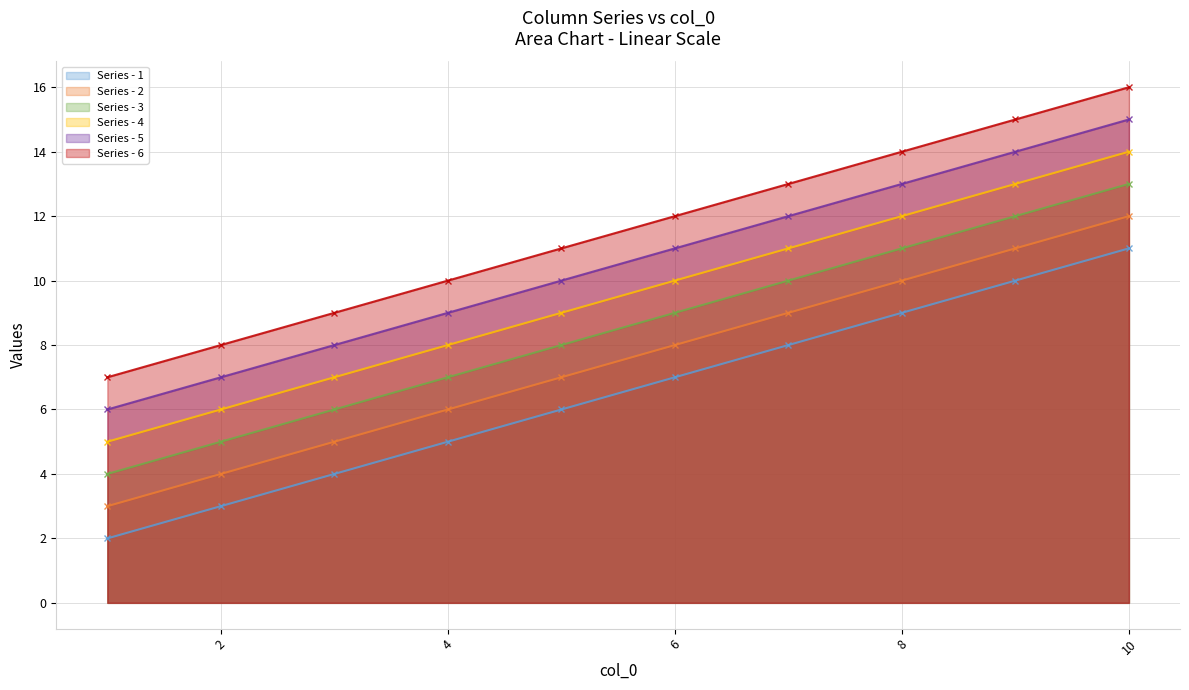

List the series in order of their peak value, highest first.

6, 5, 4, 3, 2, 1